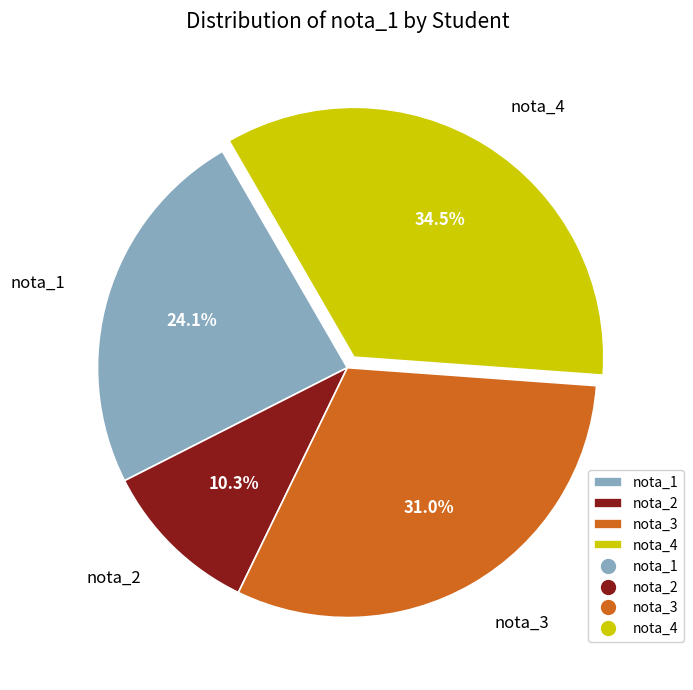

To the nearest percent, what percentage of the pie is nota_3?

31%